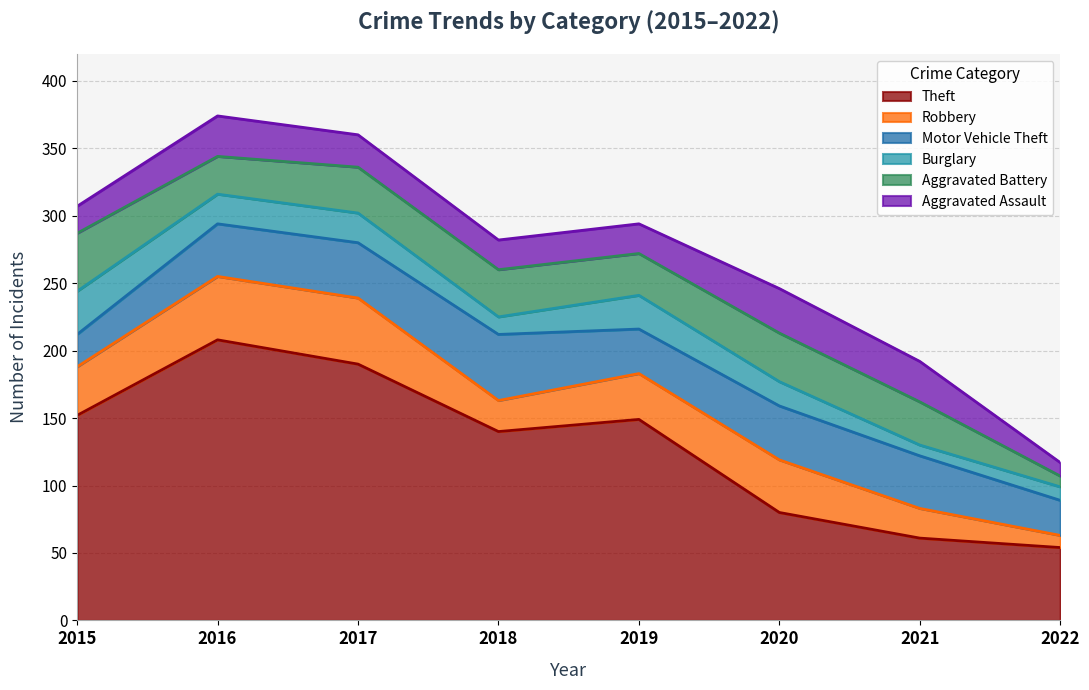

What are all the series names shown in the legend?

Theft, Robbery, Motor Vehicle Theft, Burglary, Aggravated Battery, Aggravated Assault